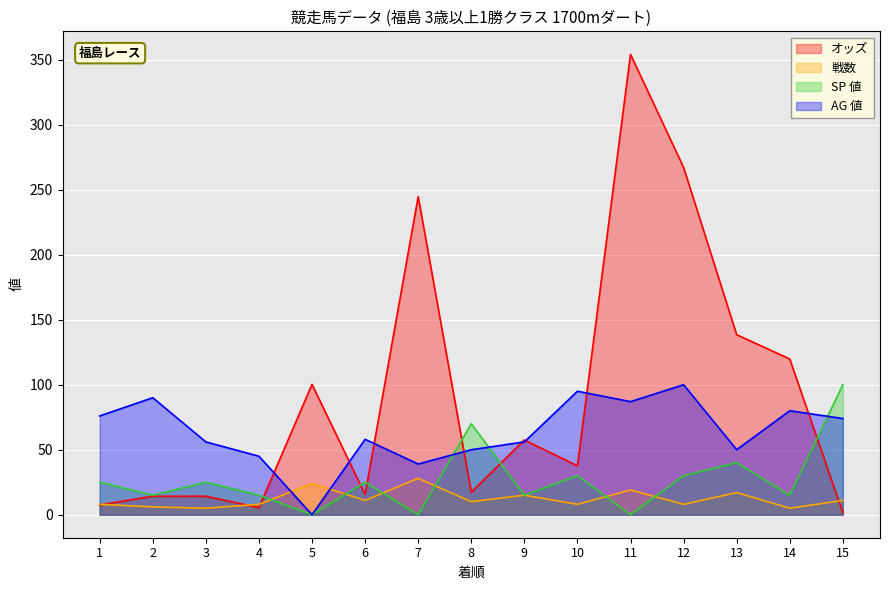

Which series ends up on top after the final intersection of AG 値 and 戦数?

AG 値